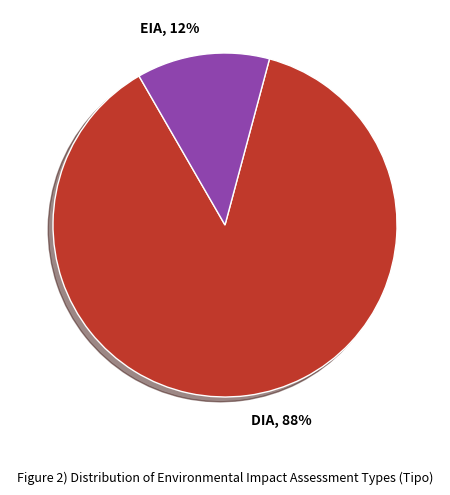

Is the sum of DIA and EIA greater than half?

Yes